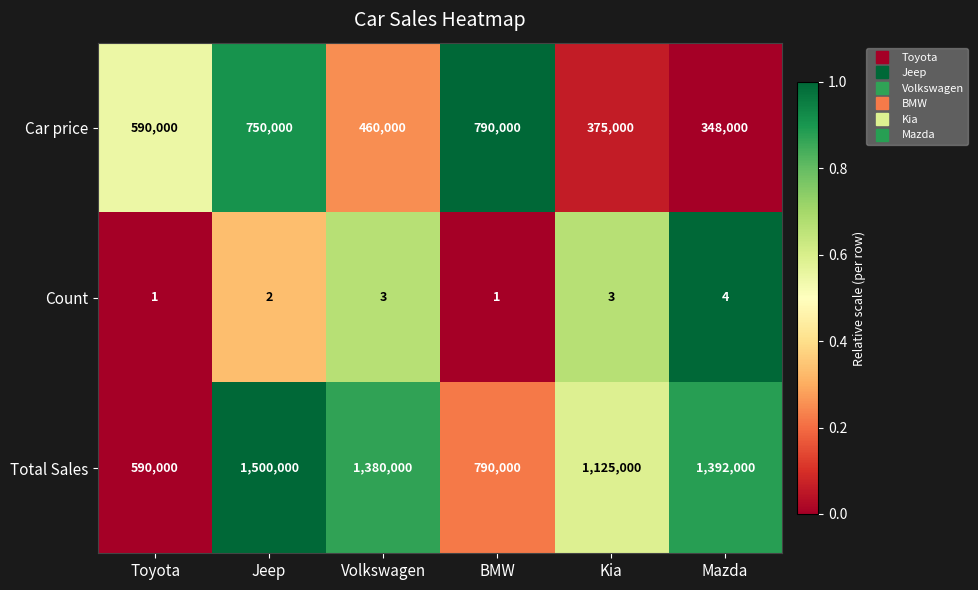

Which label corresponds to the largest value in the chart?

Jeep